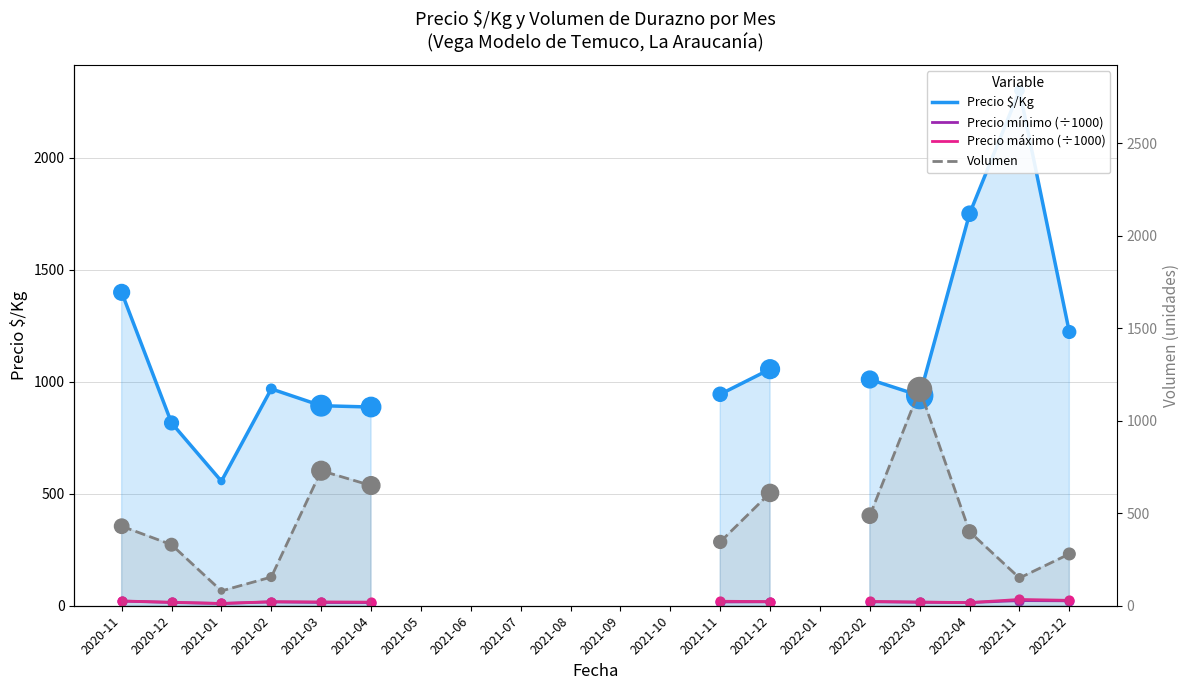

Is the value of Precio máximo (÷1000) at 2021-05 greater than the value of Precio mínimo (÷1000) at 2021-06?

No